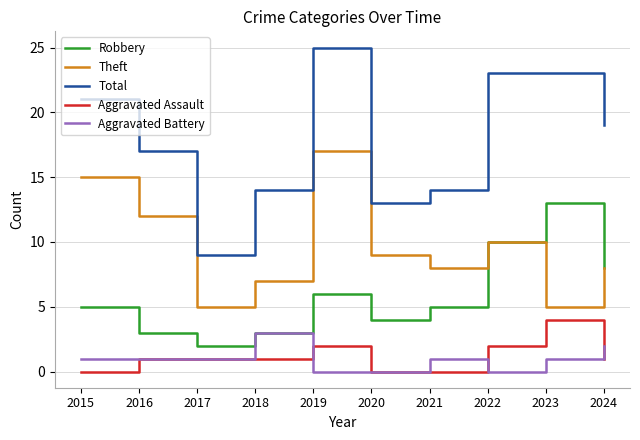

Read the Aggravated Battery value at 2018.

3